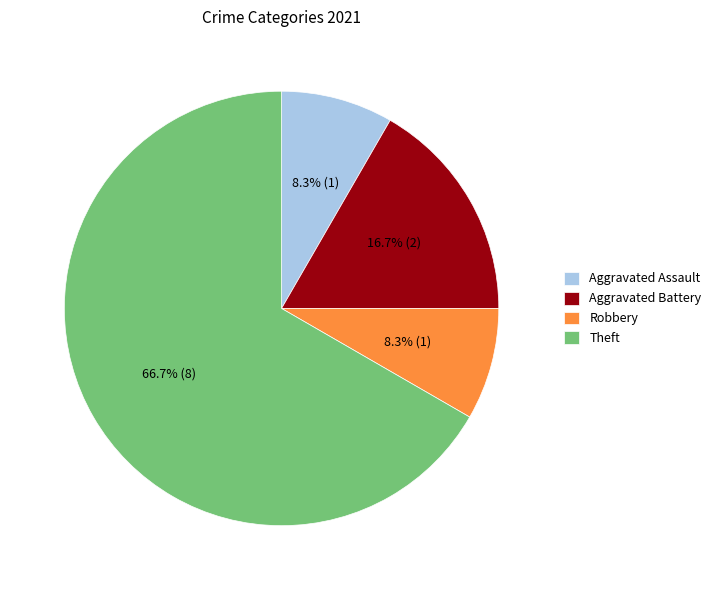

To the nearest percent, what is the average slice percentage?

25%